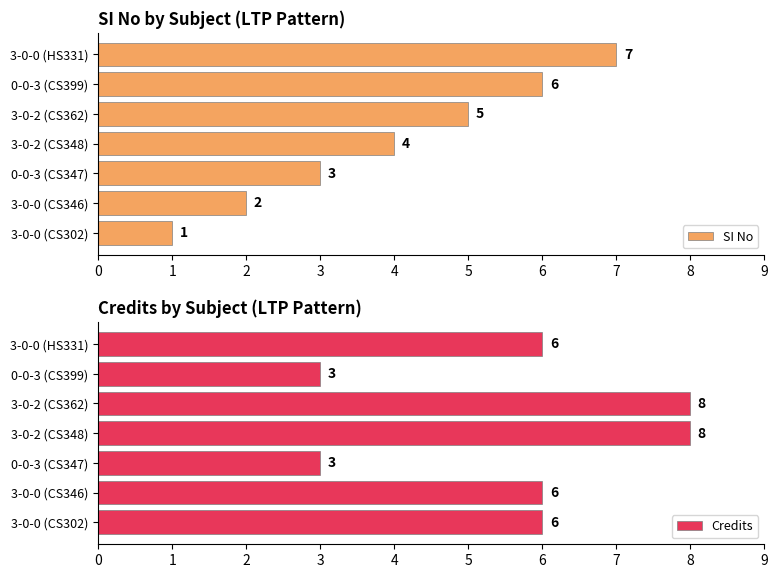

The SI No series shows 2 at 3-0-2 (CS348). True or false?

False